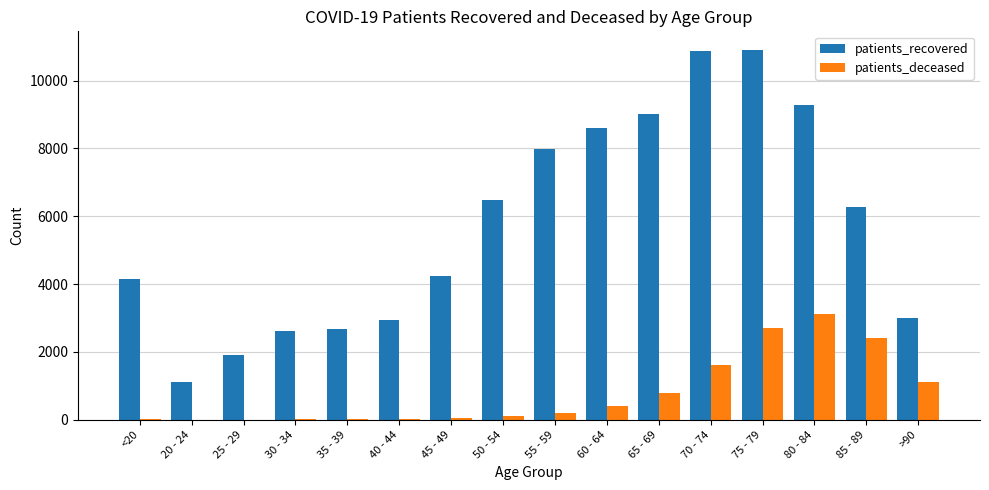

Are the bars grouped side by side (vs. stacked)?

Yes